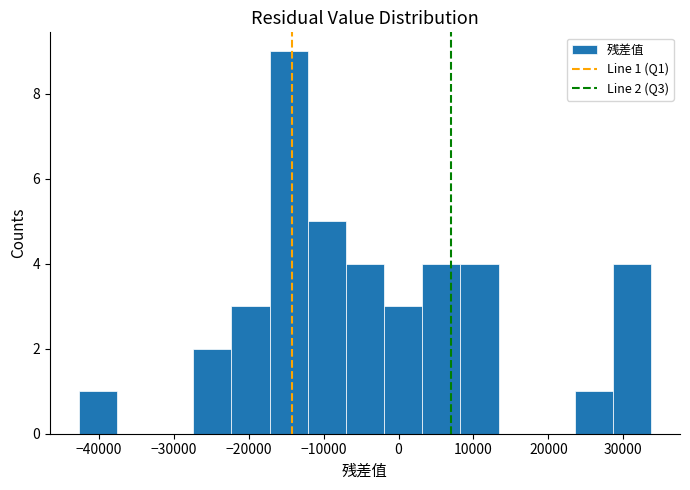

Which range on the x-axis has the tallest bar?

-17000 to -12000